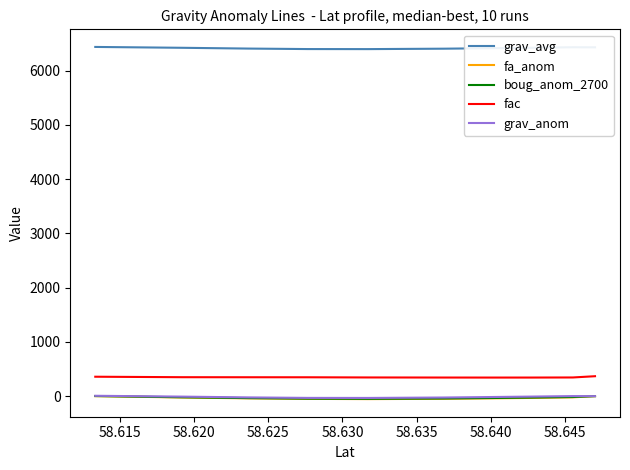

What is the total value across all series at 58.645?

6653.6